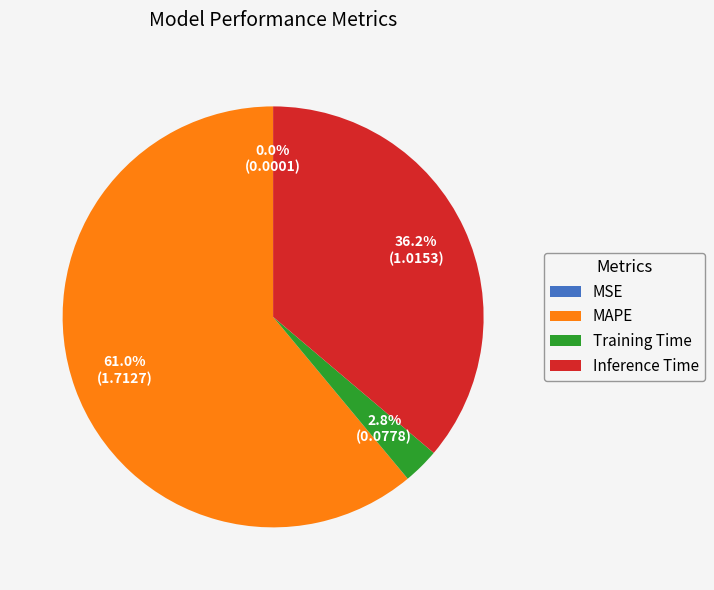

Is there any slice that represents more than half of the pie?

Yes